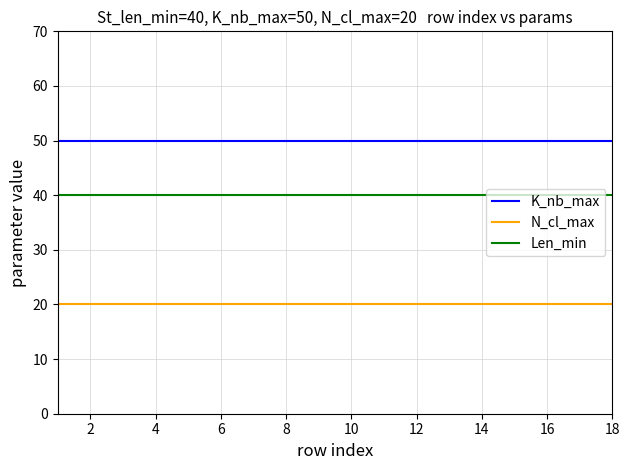

List the series in order of their peak value, highest first.

K_nb_max, Len_min, N_cl_max